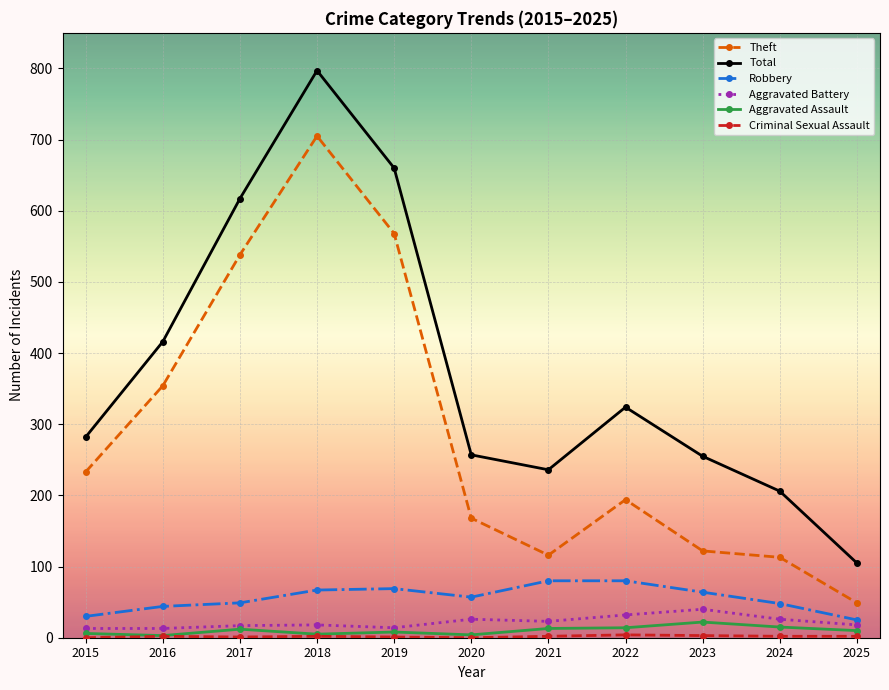

Which label corresponds to the largest value in the chart?

2018